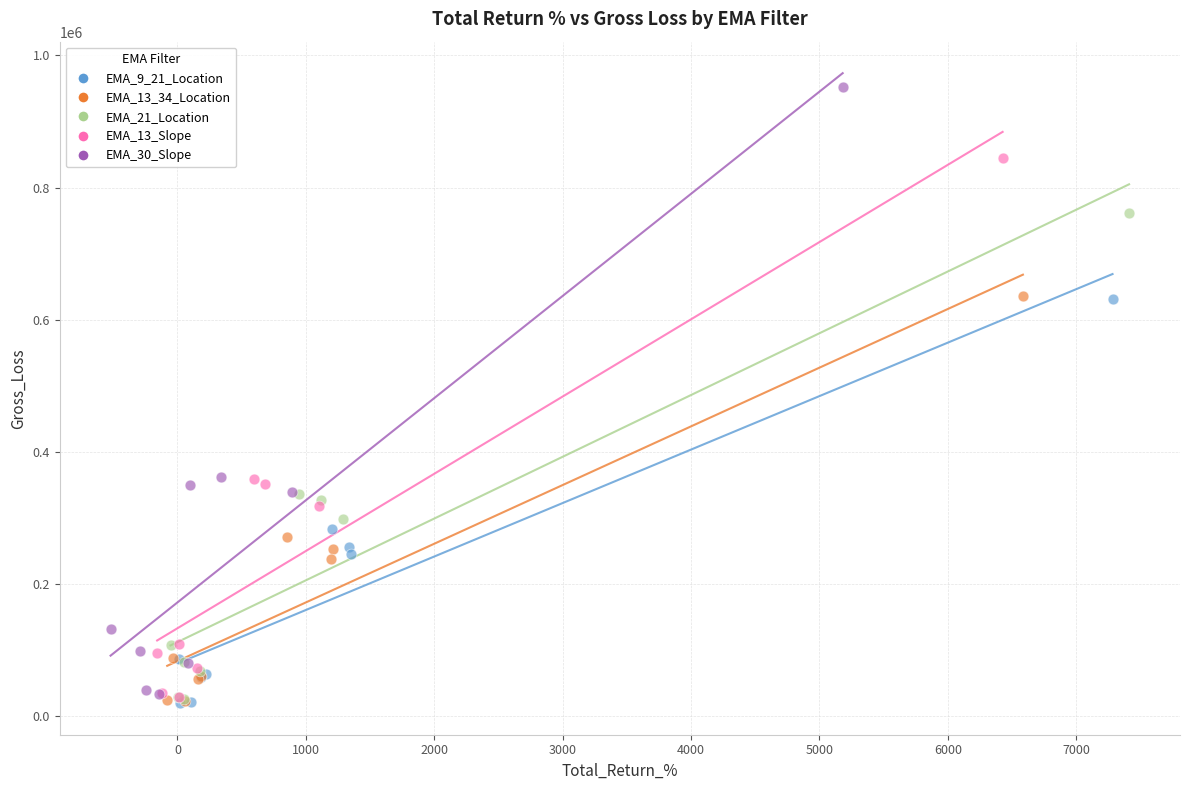

Which series has the largest Y range (max minus min)?

EMA_30_Slope